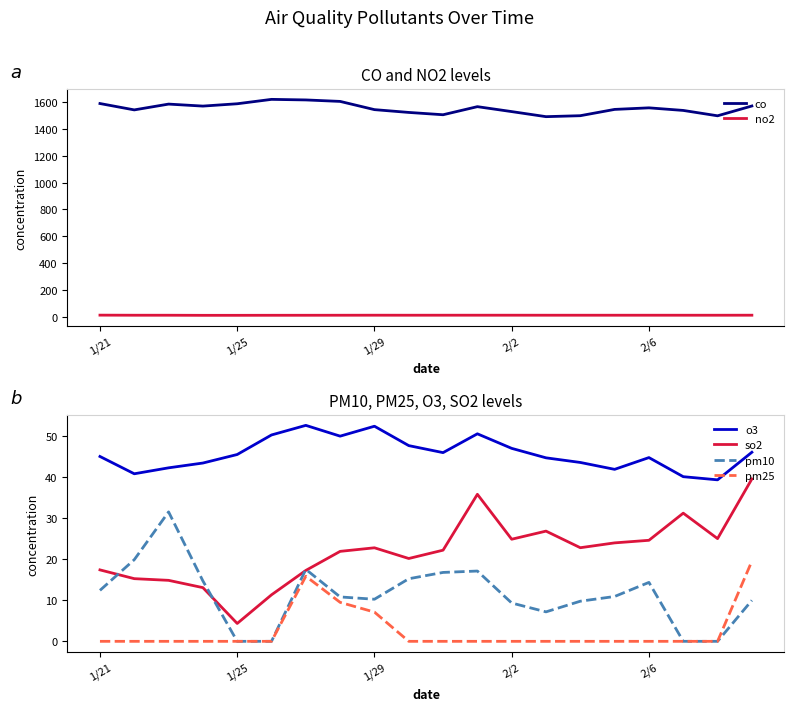

What is the difference between the second highest and second lowest values in the o3 series?

12.3